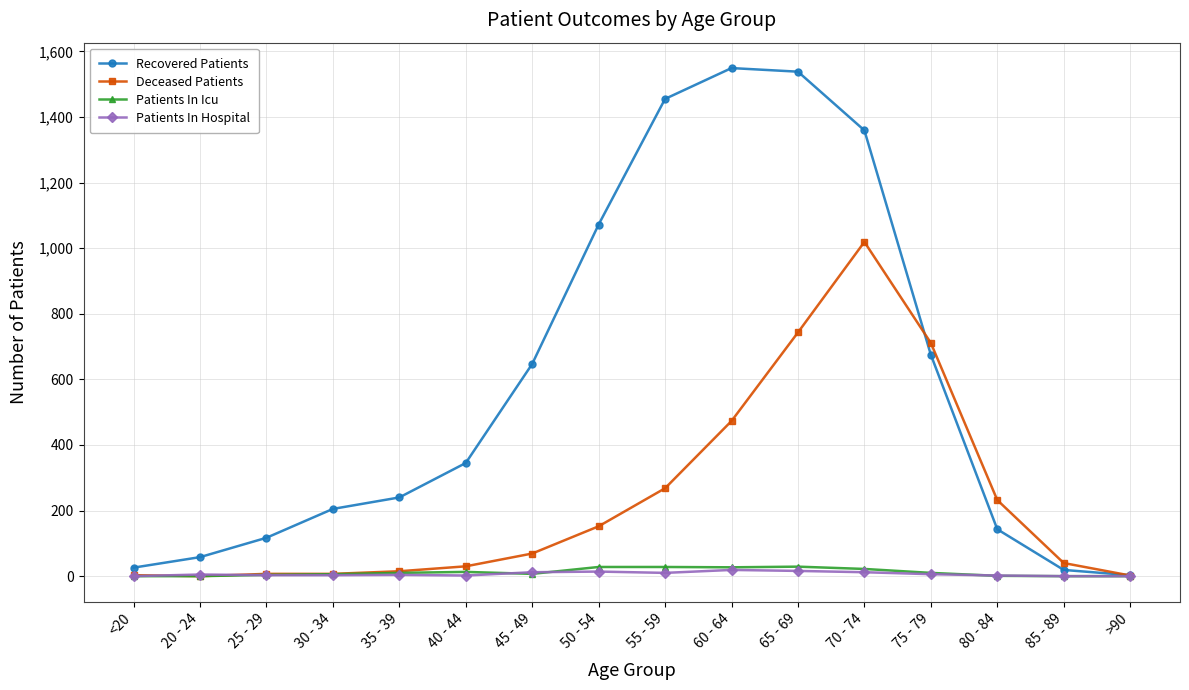

Which series has the largest range (max minus min)?

Recovered Patients